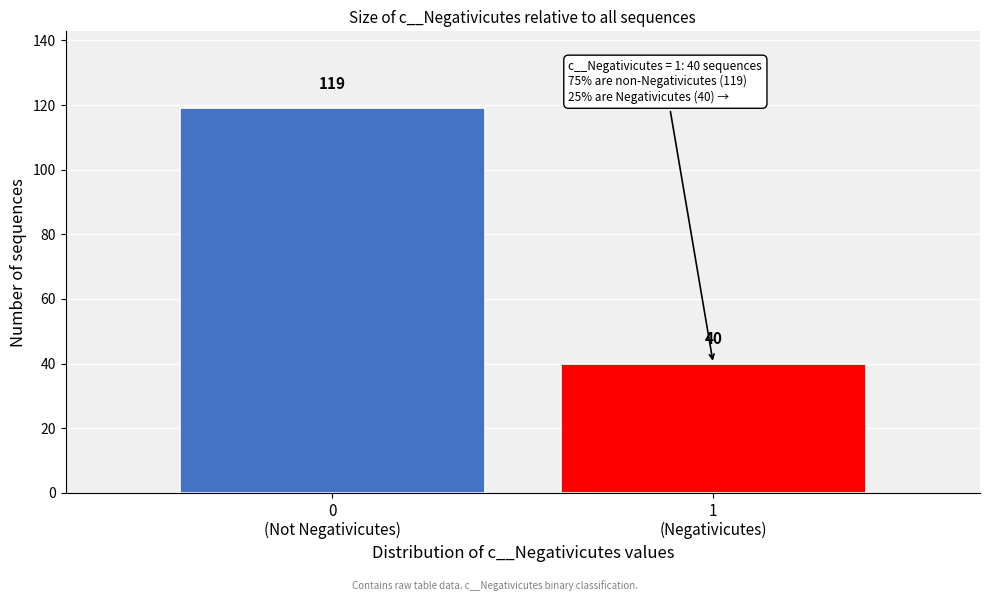

Reading left to right, transcribe all the data shown in this chart.

119	40